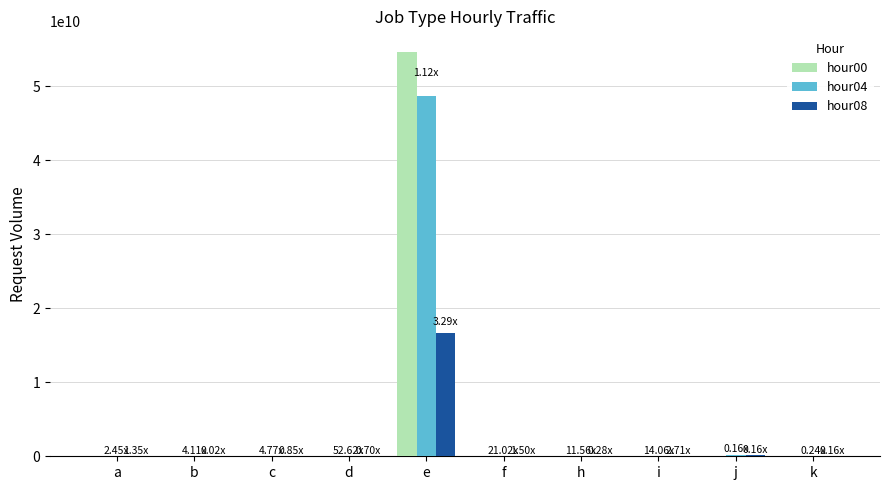

What is the approximate value of hour04 at h, to the nearest 100?

2100